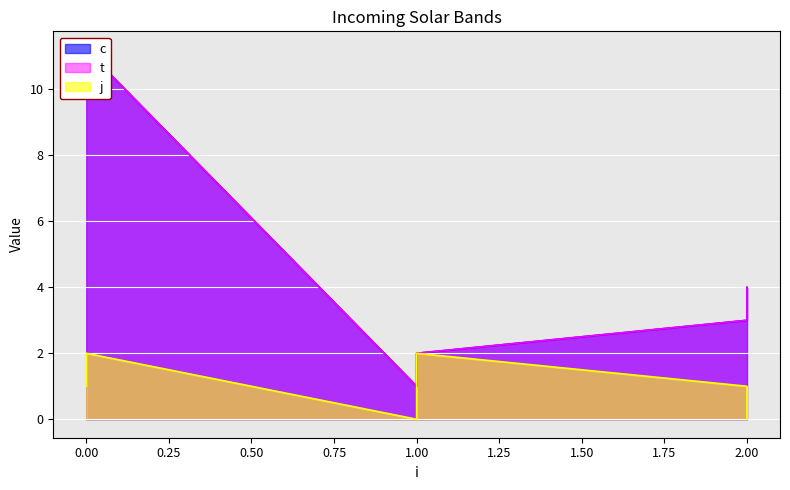

True or false: t and j cross at least once.

False